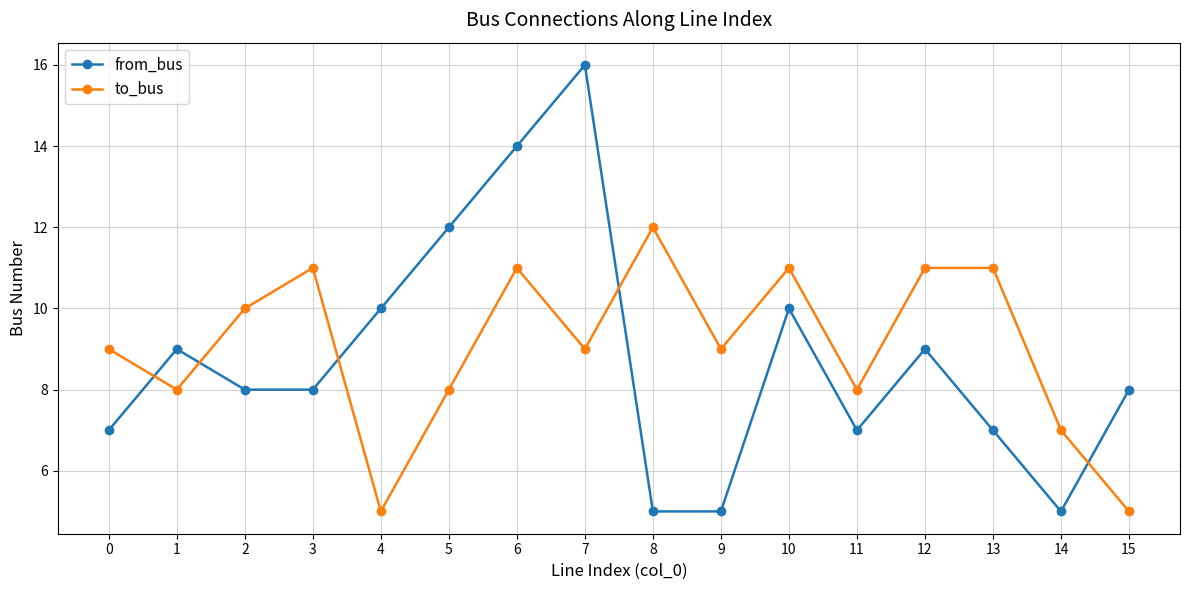

Does the chart have visible grid lines?

Yes